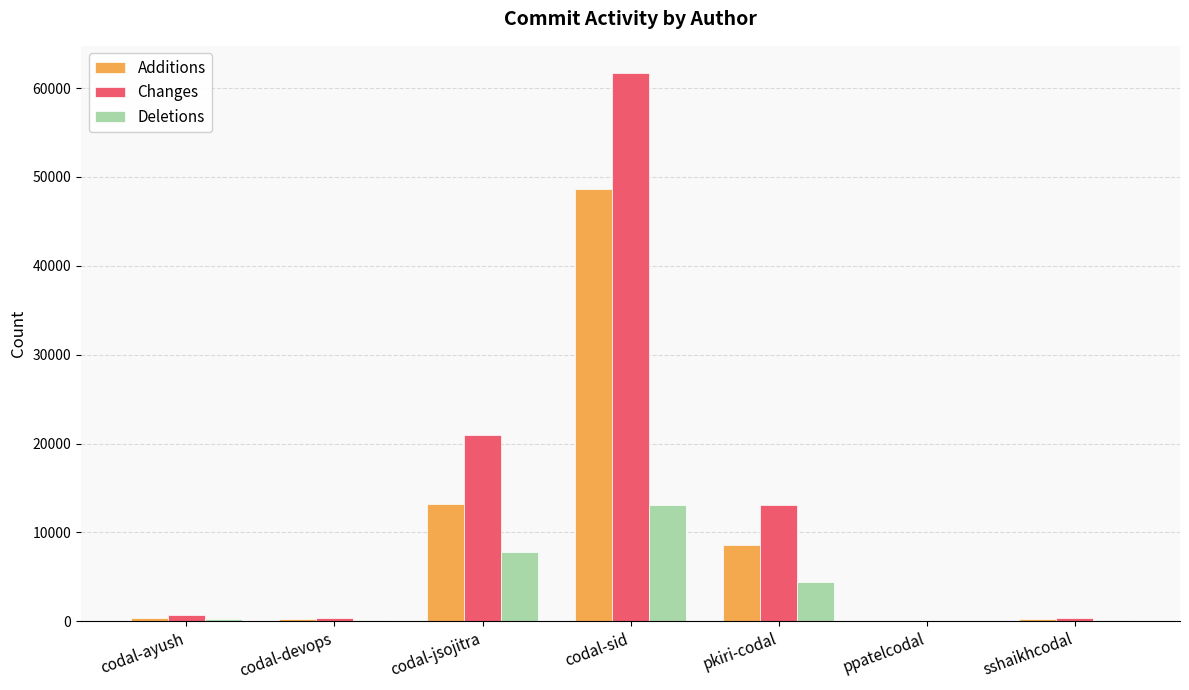

Where is Changes nearest to the value 30867?

codal-jsojitra